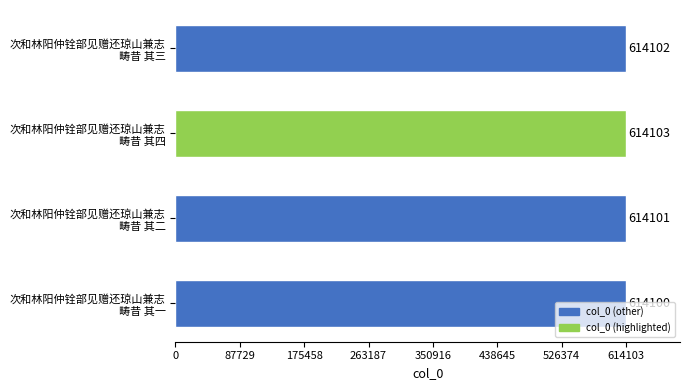

What is the smallest value displayed?

614100